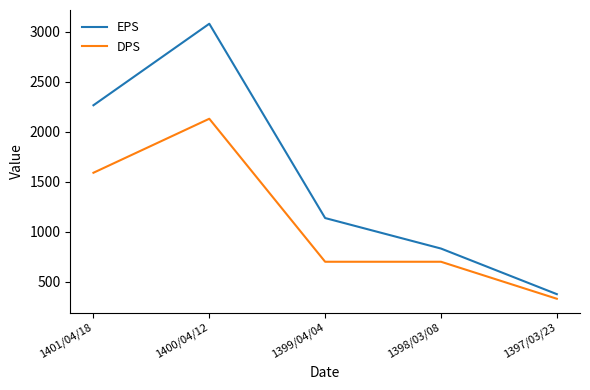

In EPS, how many points are higher than both neighbors (excluding endpoints)?

1